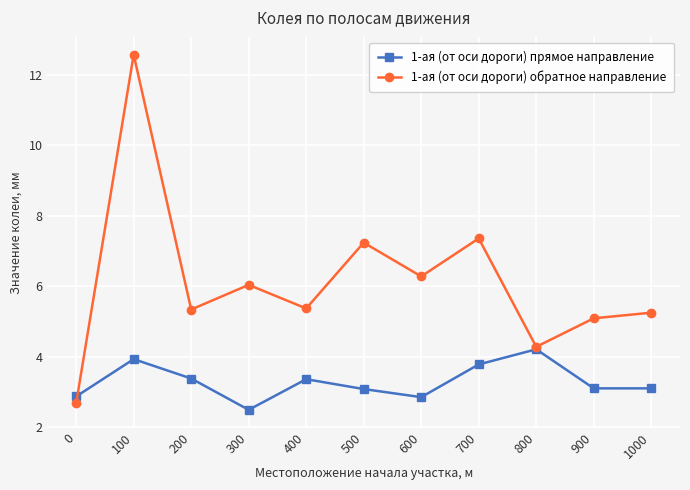

At how many categories does at least one series exceed 12?

1